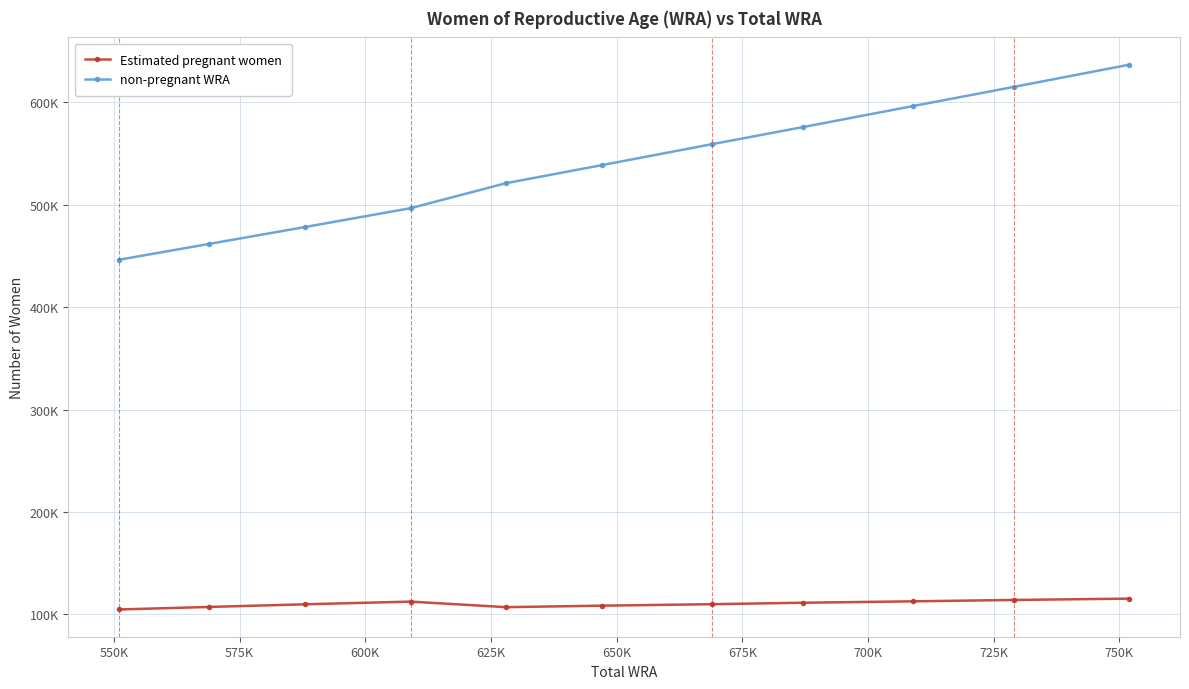

What are all the series names shown in the legend?

Estimated pregnant women, non-pregnant WRA